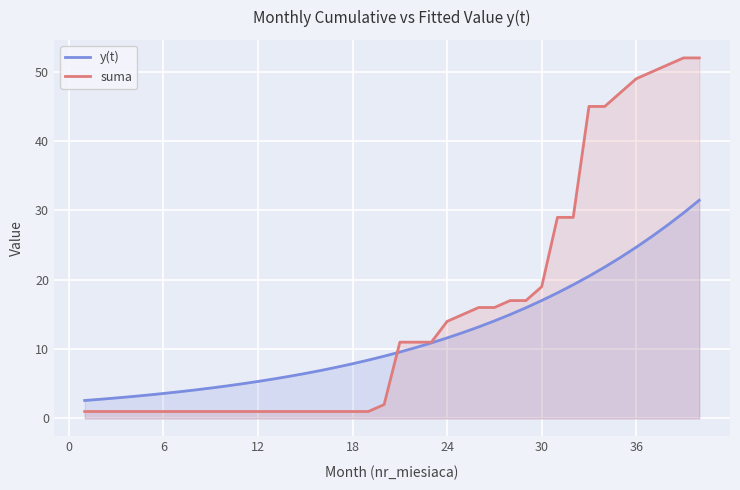

What is the greatest value displayed?

52.0